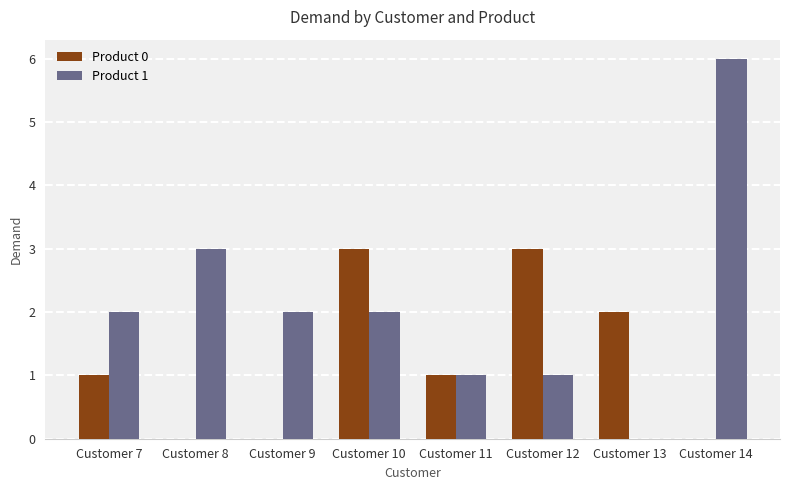

How many groups of bars are there?

8